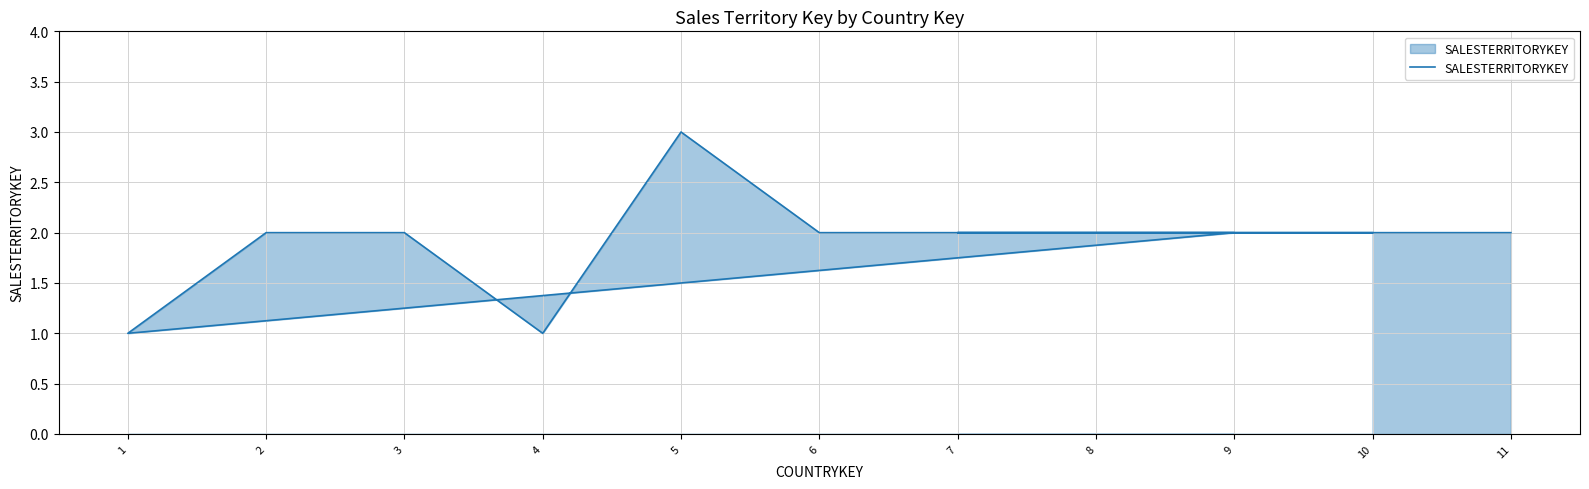

What is the difference between the second highest and minimum values?

1